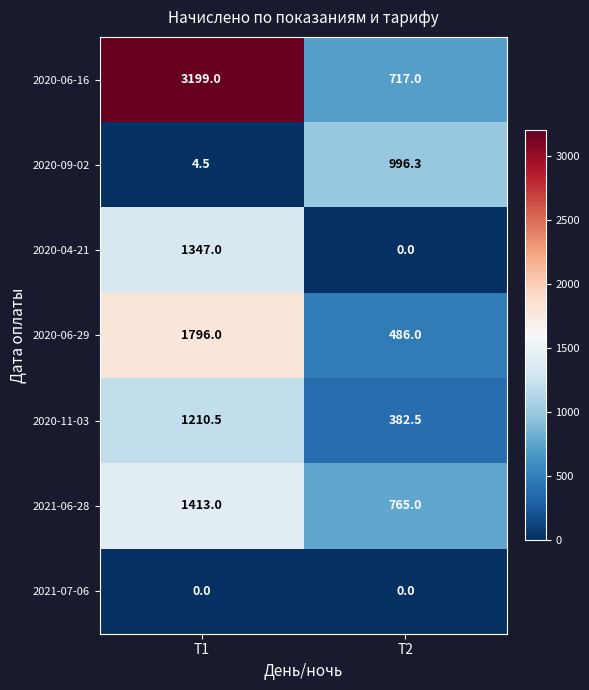

Which series has the largest total across all categories?

2020-06-16